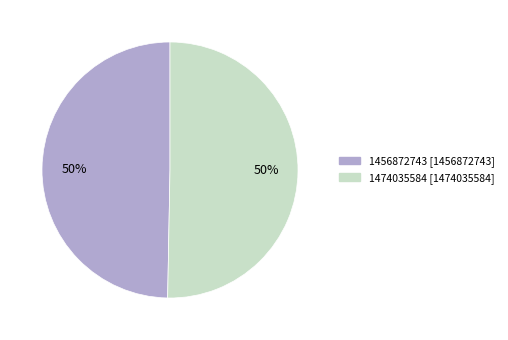

Which category has the smallest portion of the pie?

1456872743